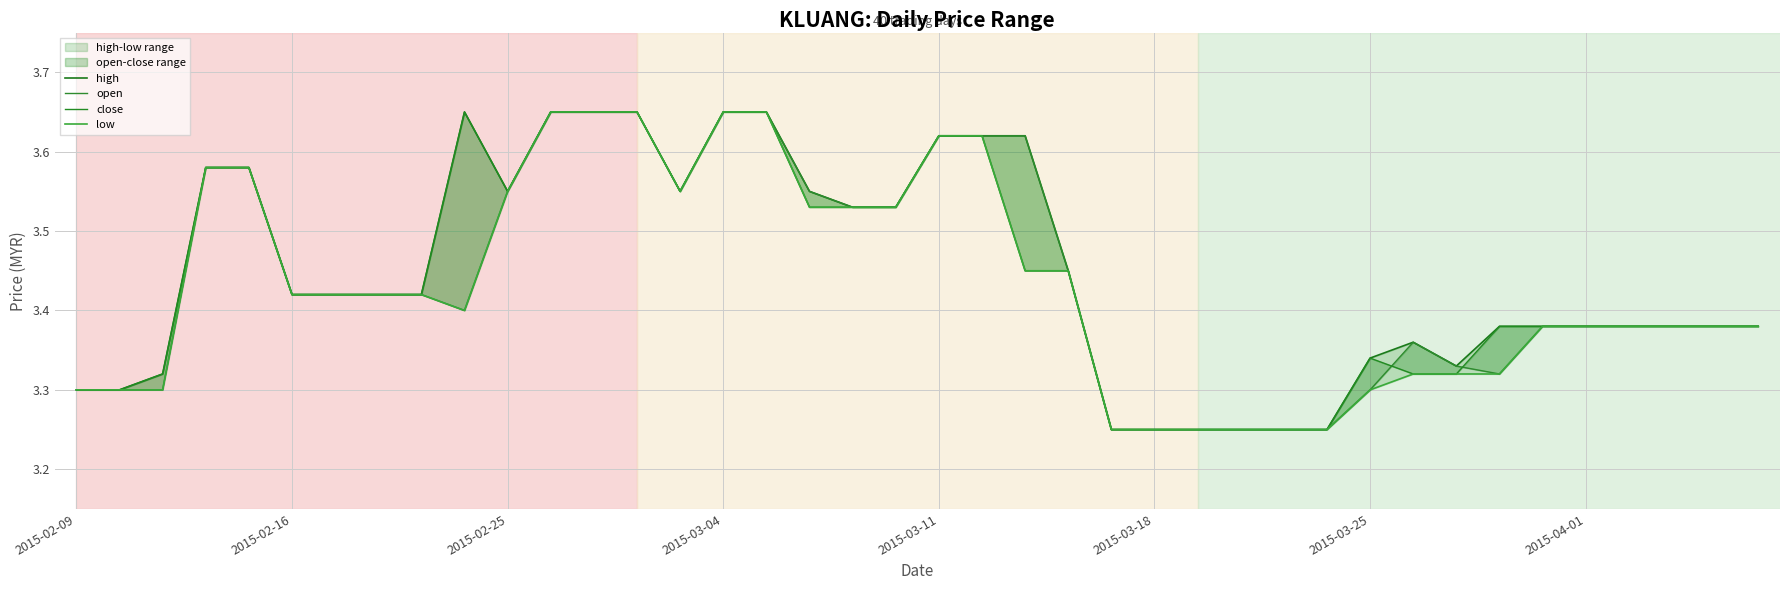

Which series has the largest range (max minus min)?

high